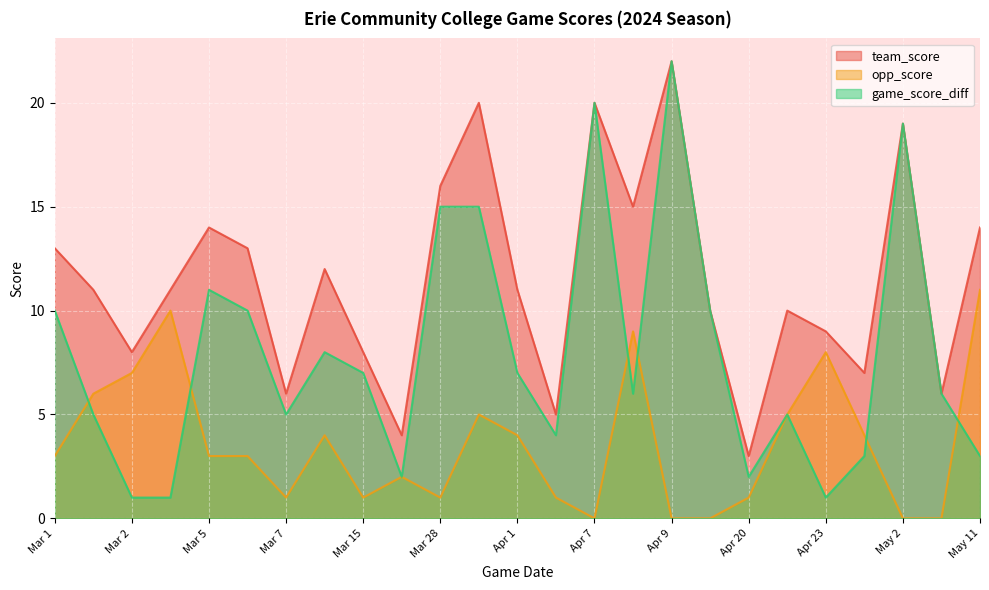

True or false: team_score and opp_score cross at least once.

False